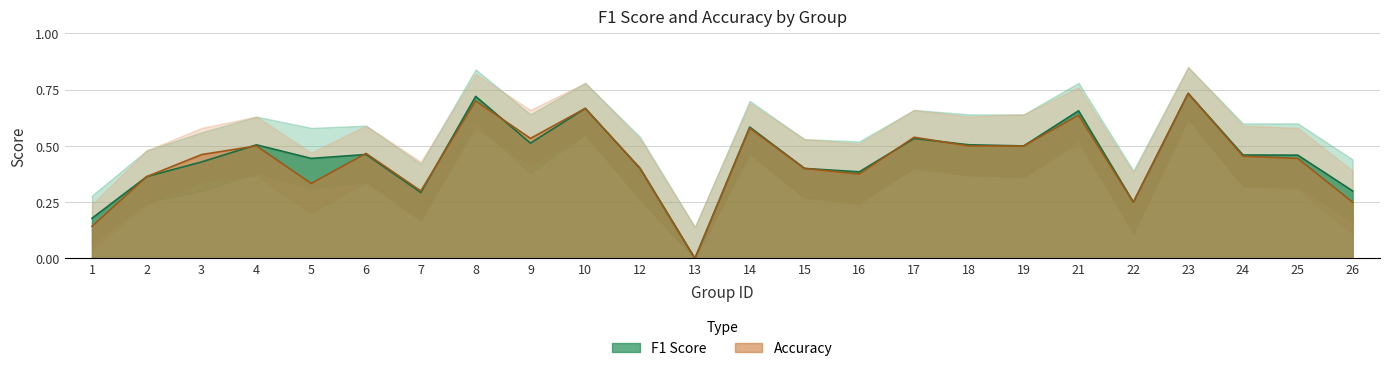

Which series has the largest range (max minus min)?

f1